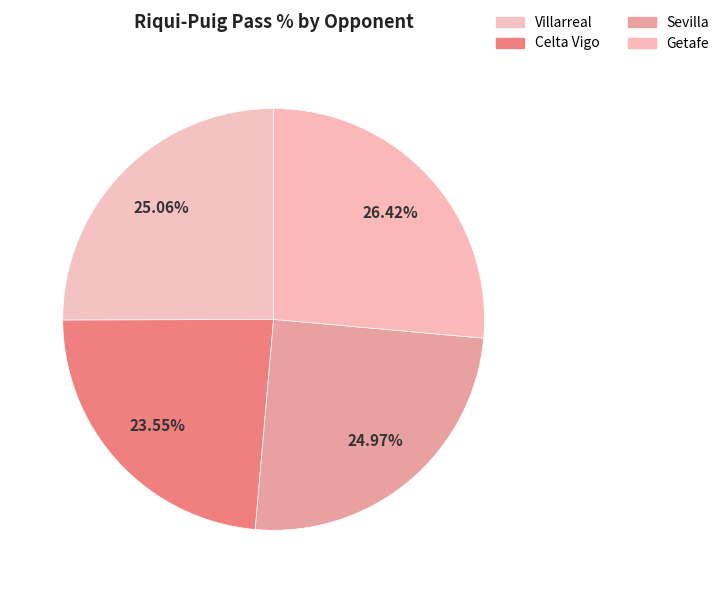

Is there any slice that represents more than half of the pie?

No